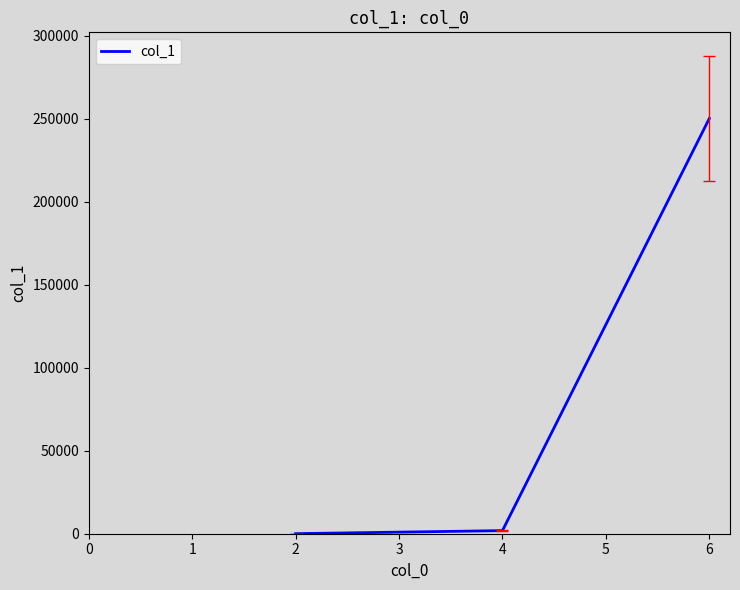

What is the maximum value shown in the chart?

250208